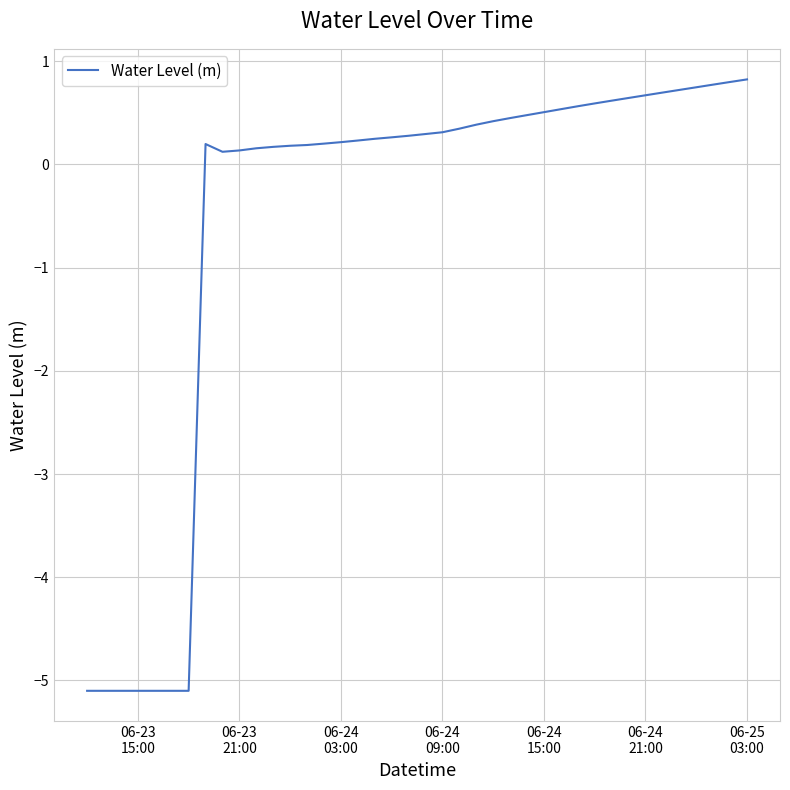

What is the maximum value shown in the chart?

0.8